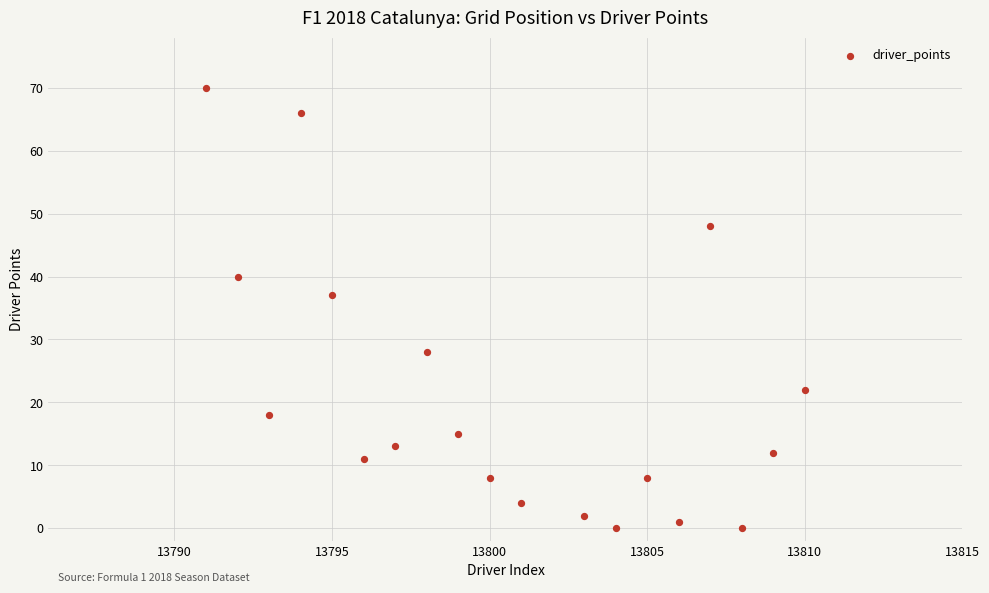

What Y value in the scatter plot is closest to 35?

37